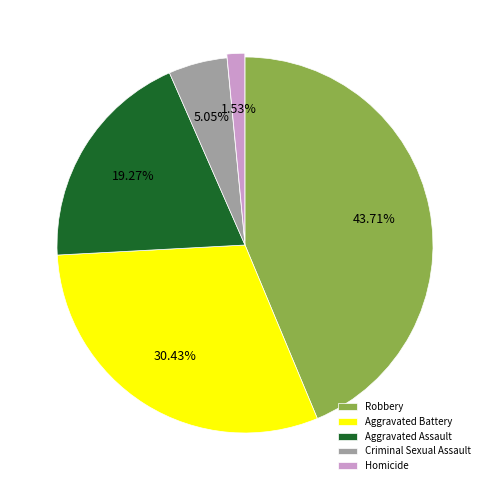

Is there any slice that represents more than half of the pie?

No